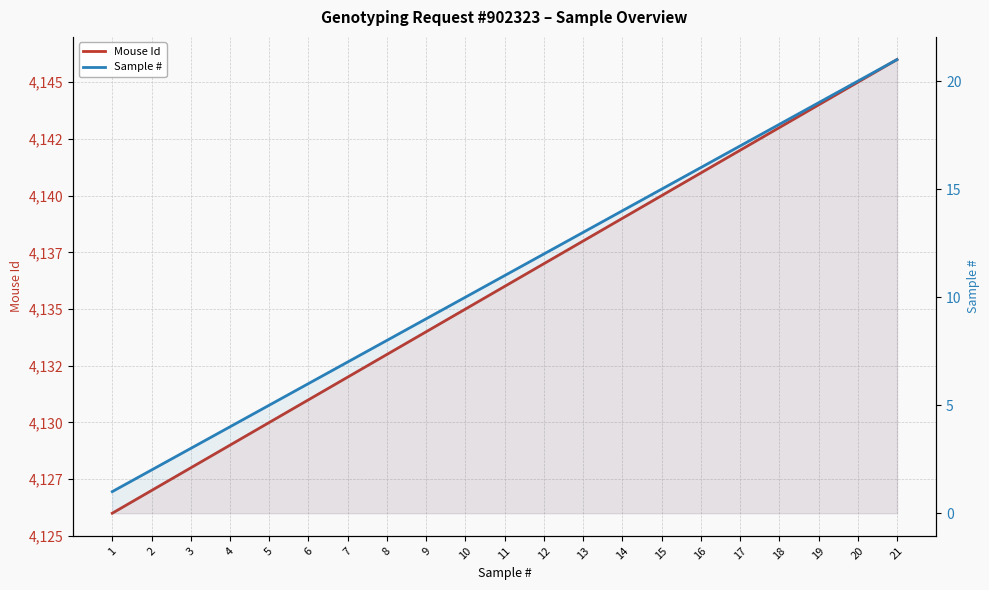

What is the difference between the maximum and minimum values in the Mouse Id series?

20